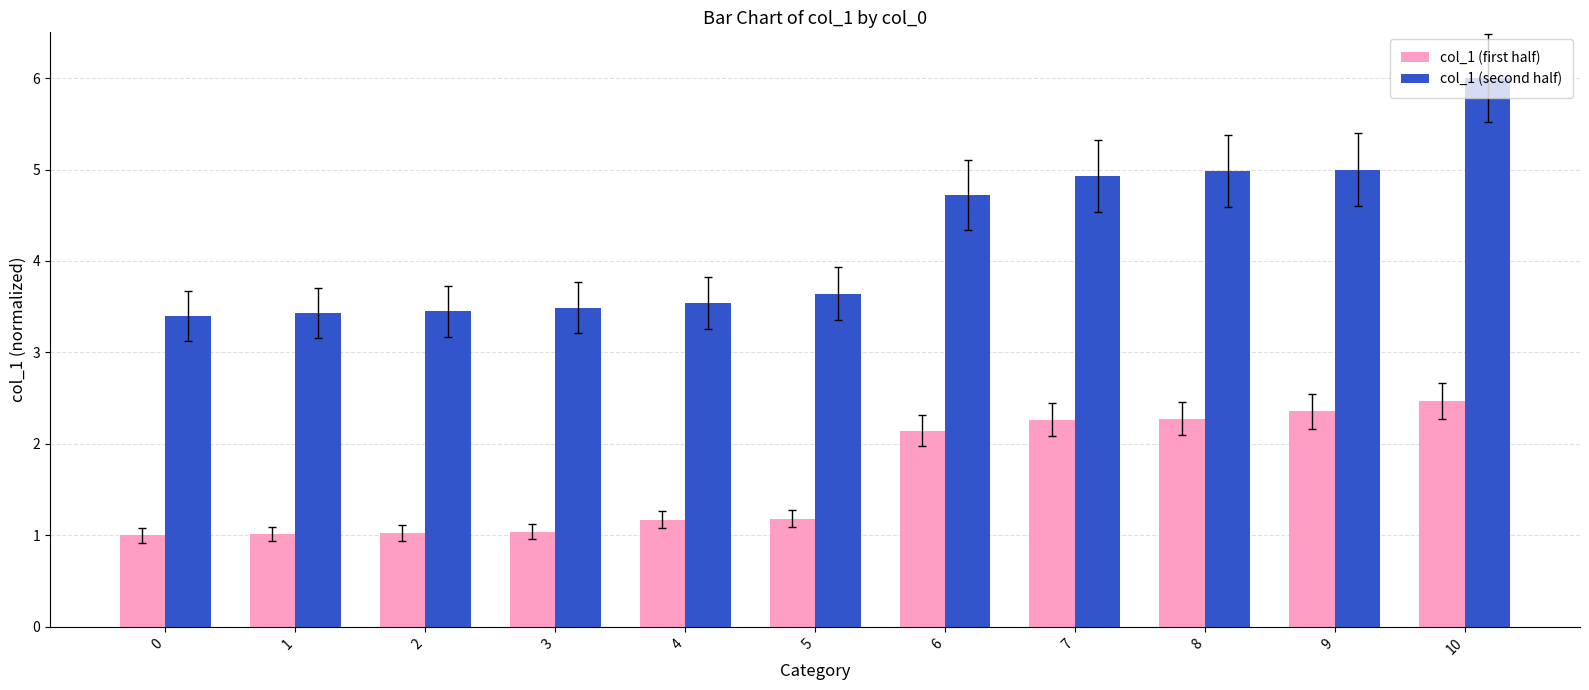

How many groups of bars are there?

11